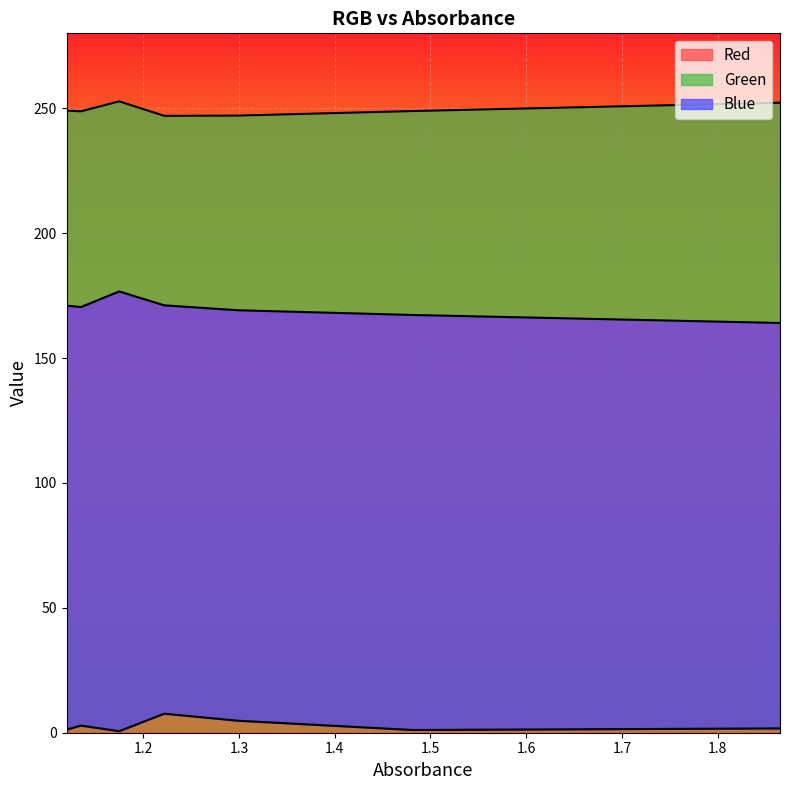

Which category has the lowest value across all series?

1.175